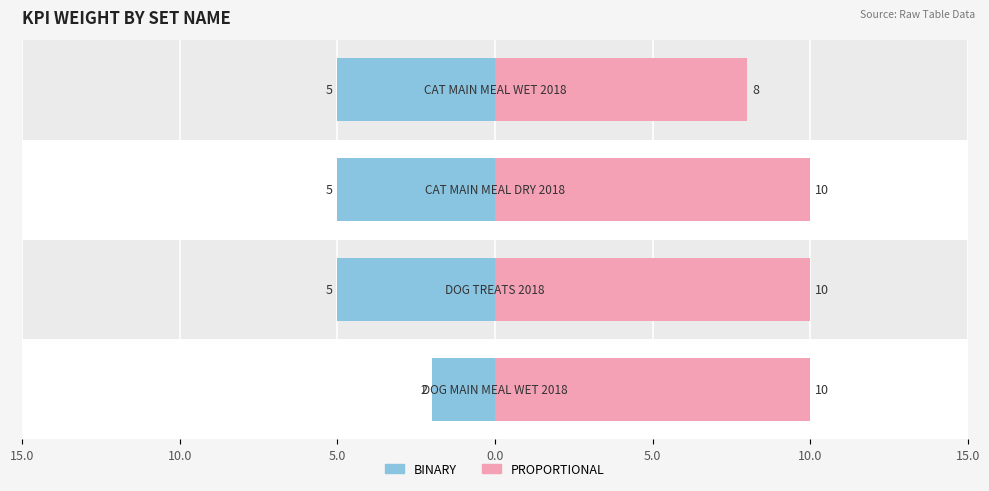

How many values in the BINARY series exceed -5?

1